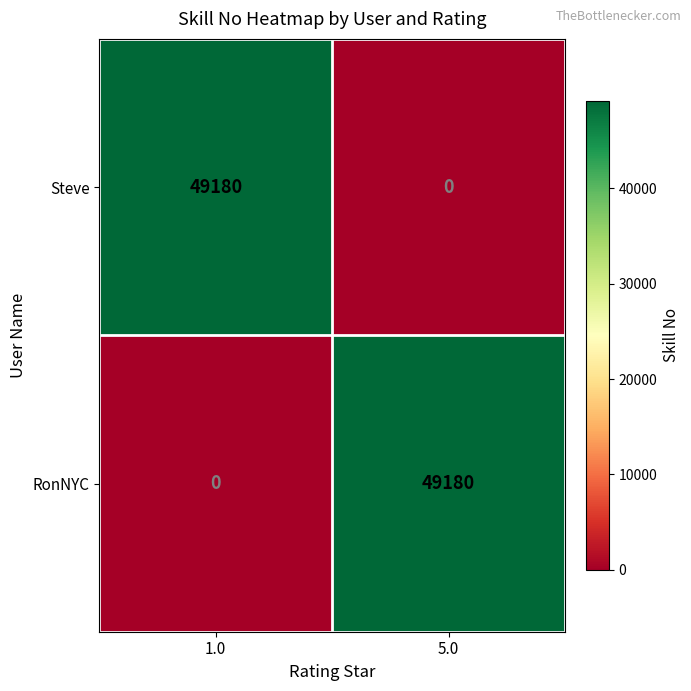

What is the spread (max minus min) of values at 1.0?

49180